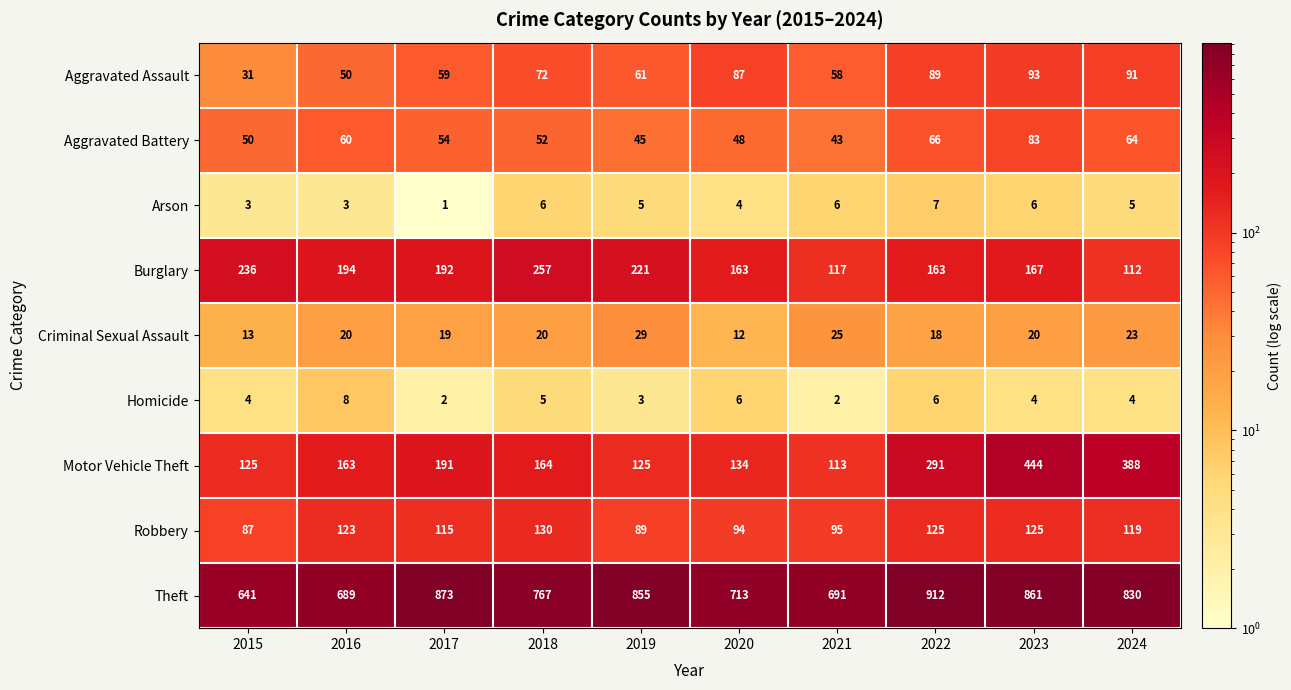

What is the maximum value shown in the chart?

912